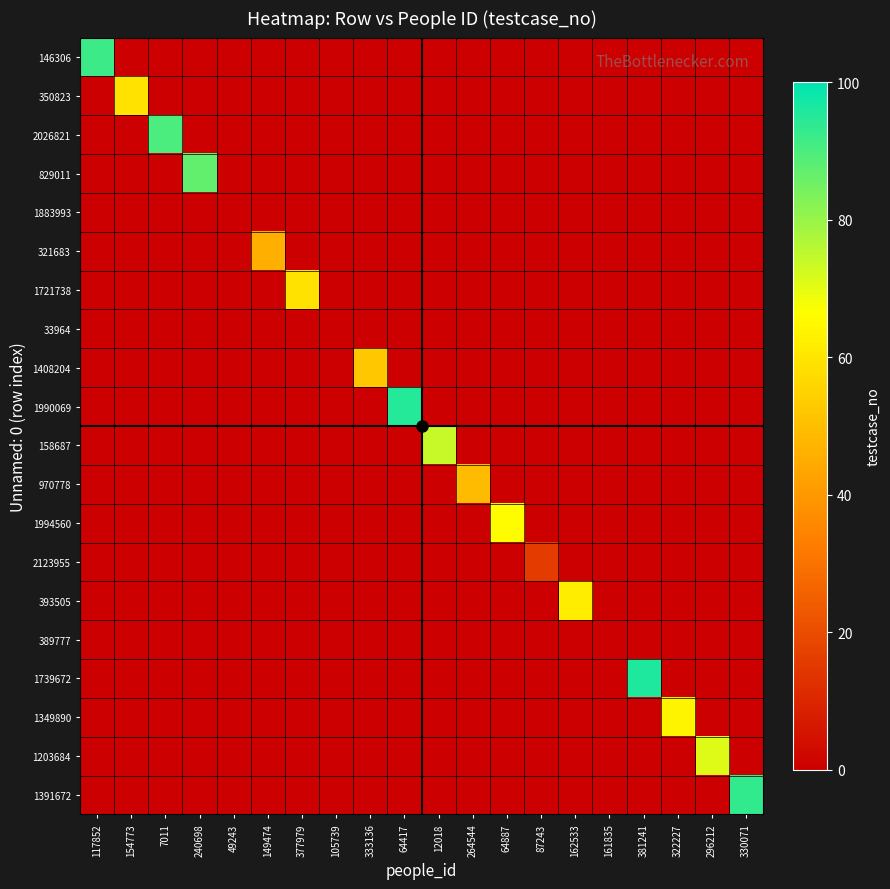

How many categories are shown in the chart?

20